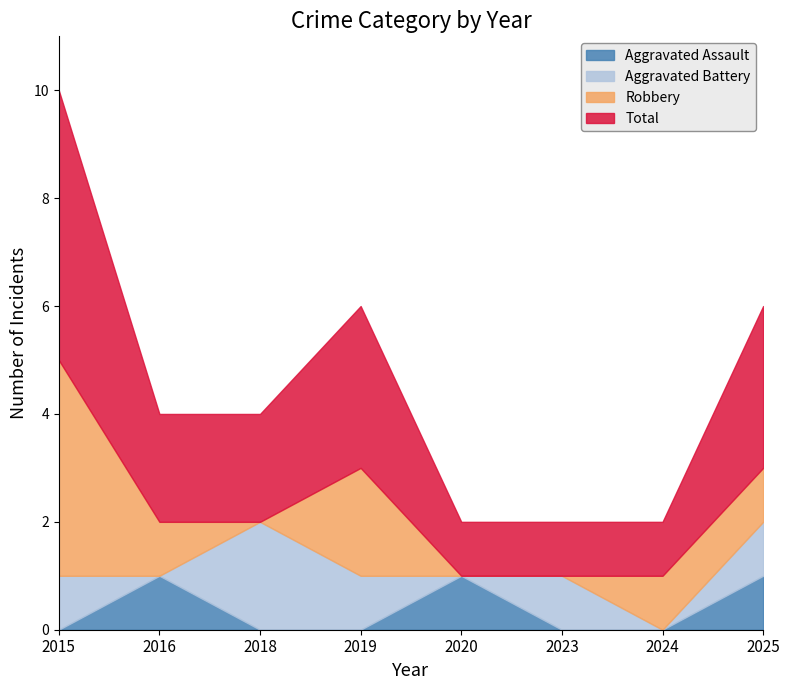

List the series in order of their overall mean, highest first.

Total, Robbery, Aggravated Battery, Aggravated Assault